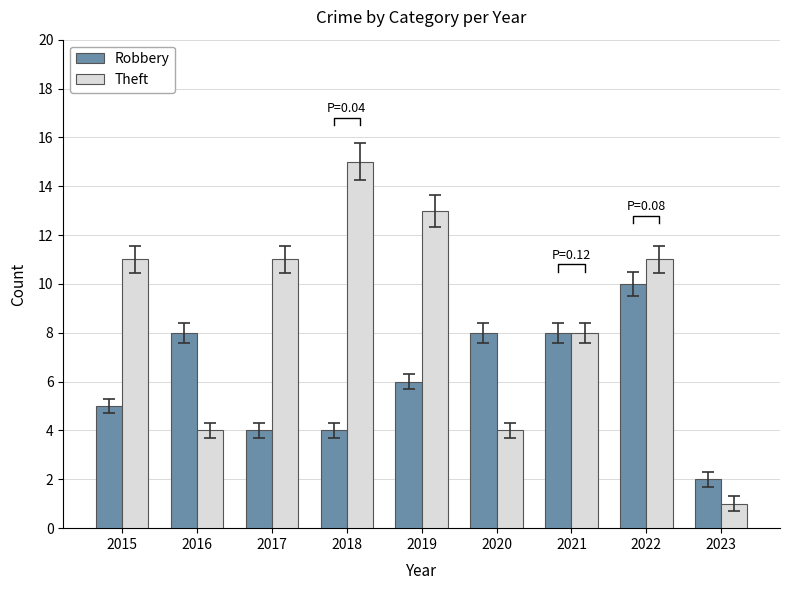

Where does the Theft series first go above 11?

2018